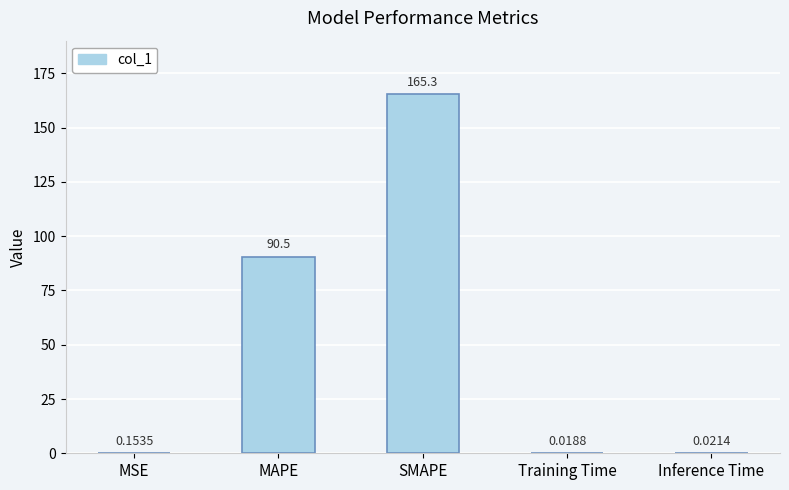

Between SMAPE and MSE, which is larger?

SMAPE